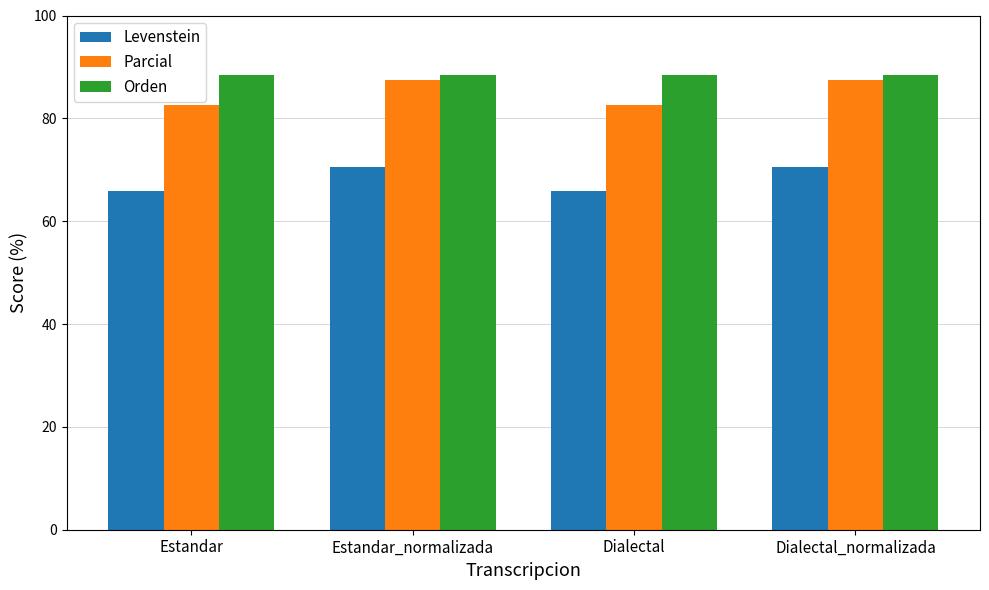

What is the sum of the Levenstein values at Estandar_normalizada and Dialectal_normalizada?

141.2